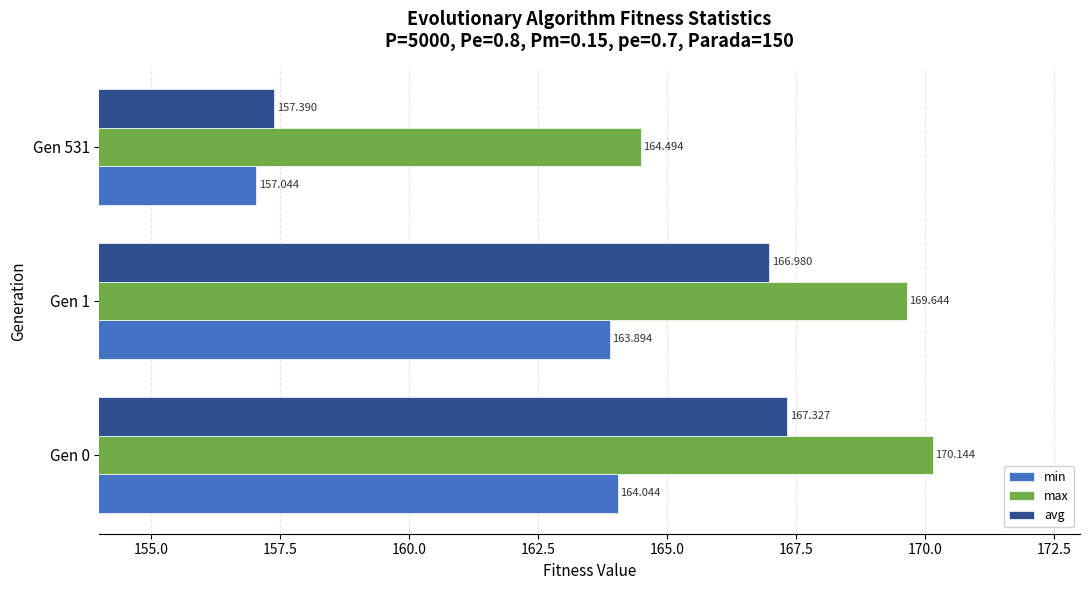

Between Gen 0 and Gen 1, which series saw the biggest shift?

max